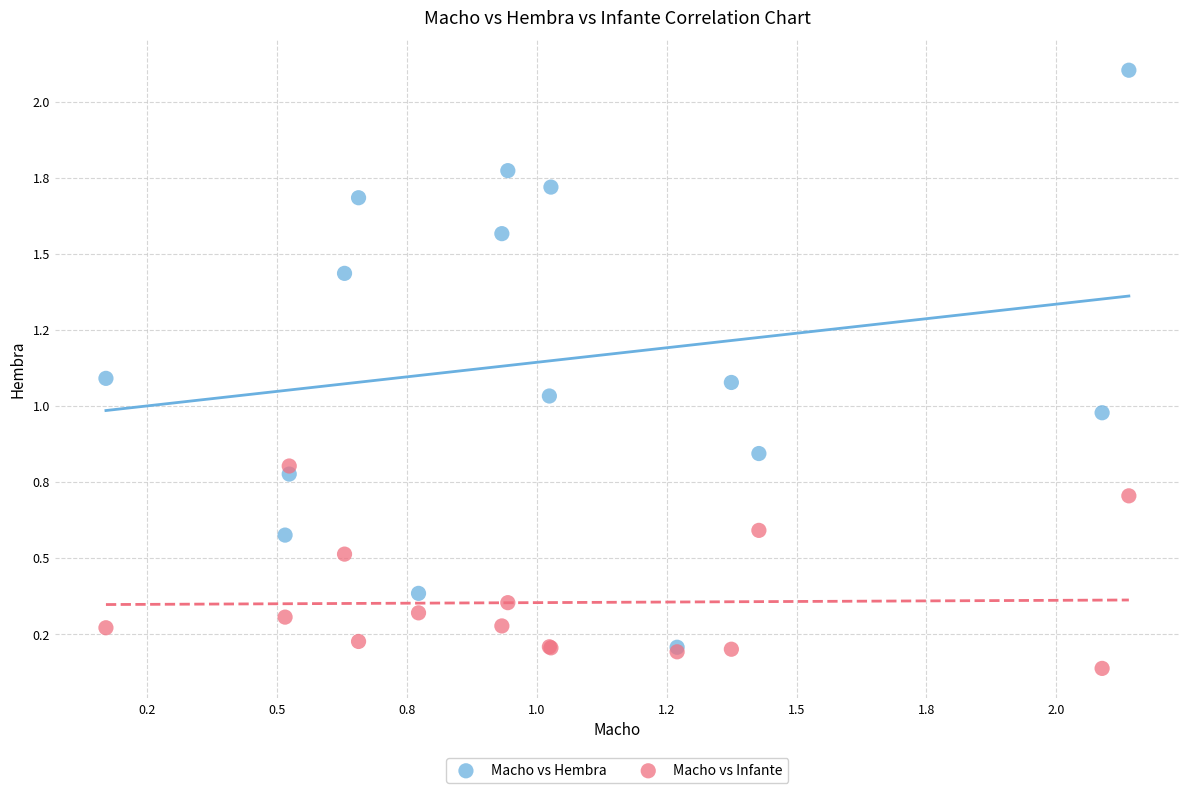

Which series reaches the minimum Y coordinate?

Macho vs Infante